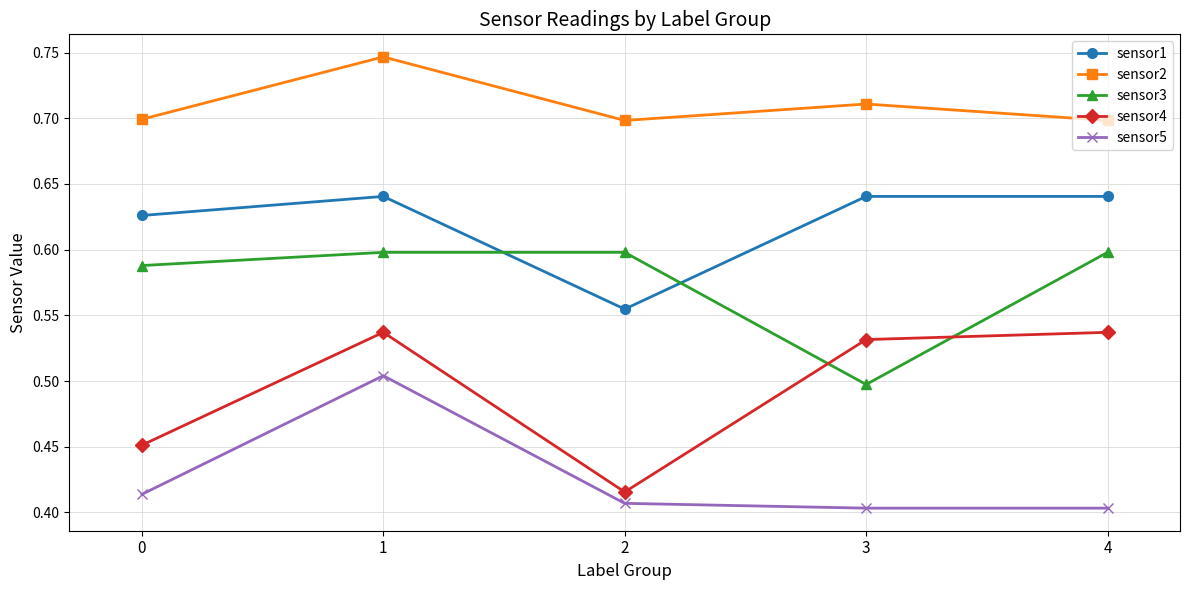

Rank the series by their average value, from lowest to highest.

sensor5, sensor4, sensor3, sensor1, sensor2